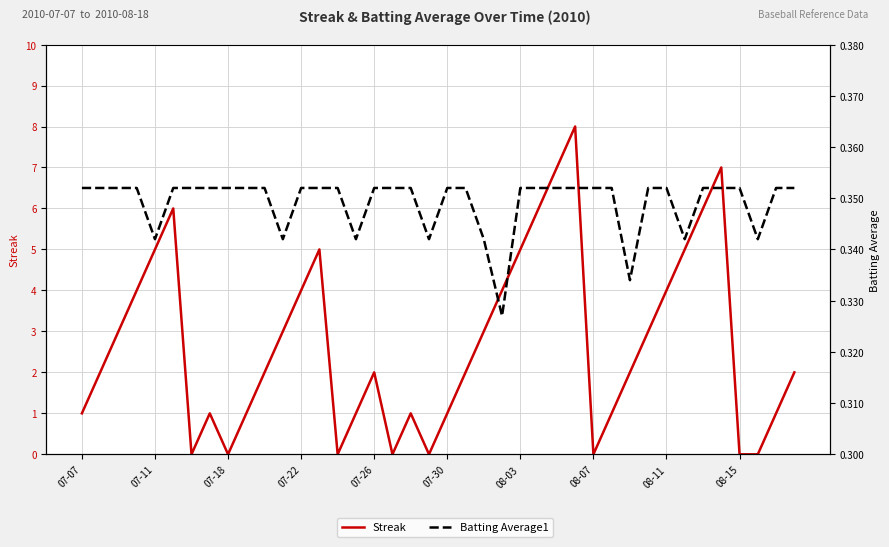

What value does the Streak series have at 25?

6.0